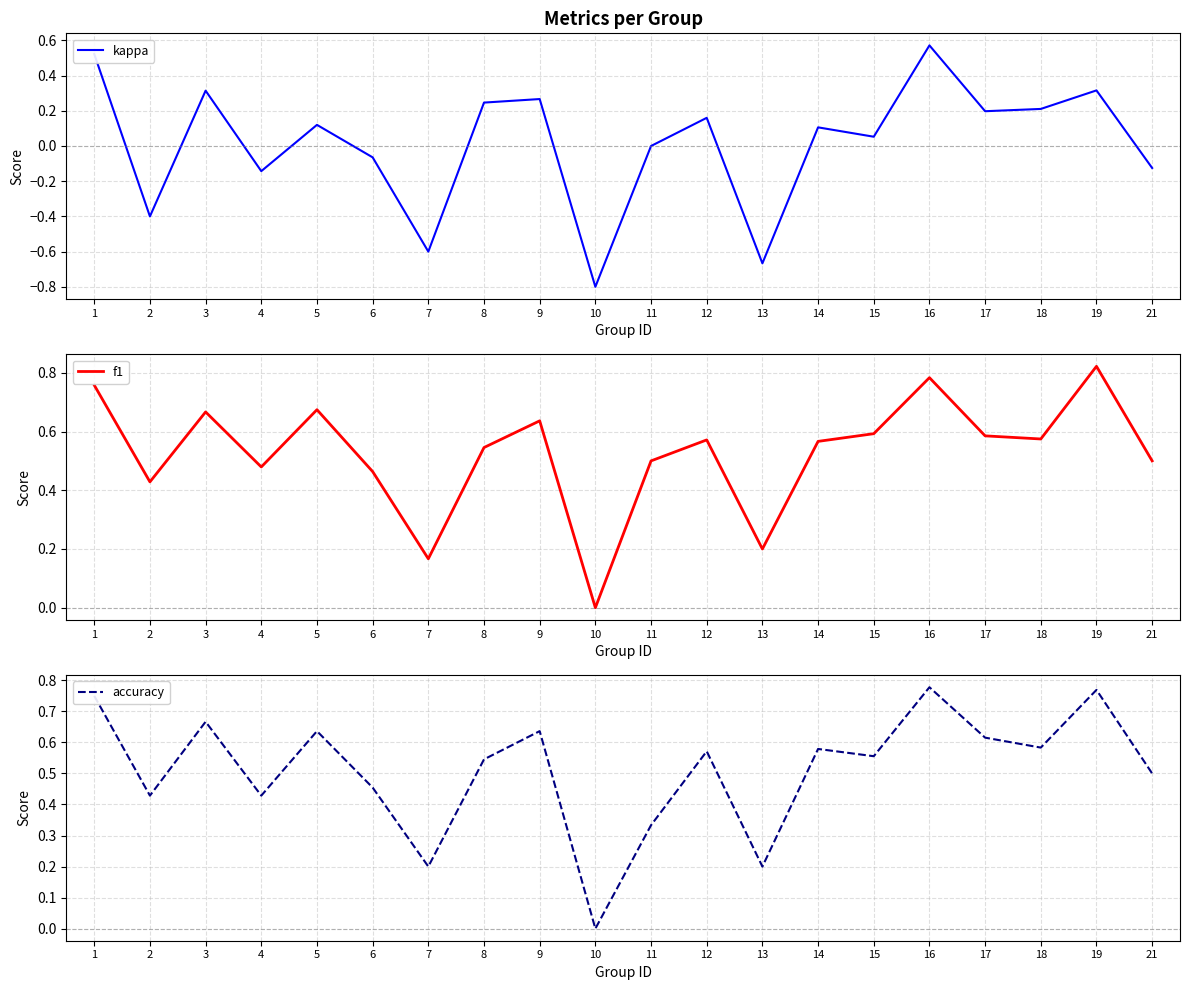

The value of f1 at 17 is 0.8. True or false?

False